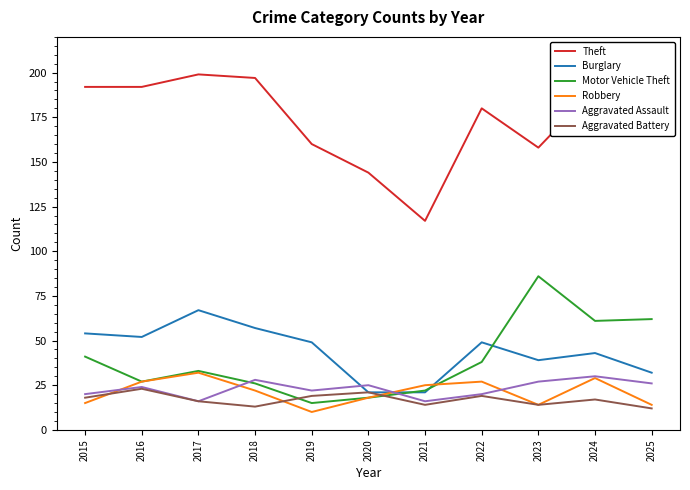

Which series has the widest spread of values?

Theft